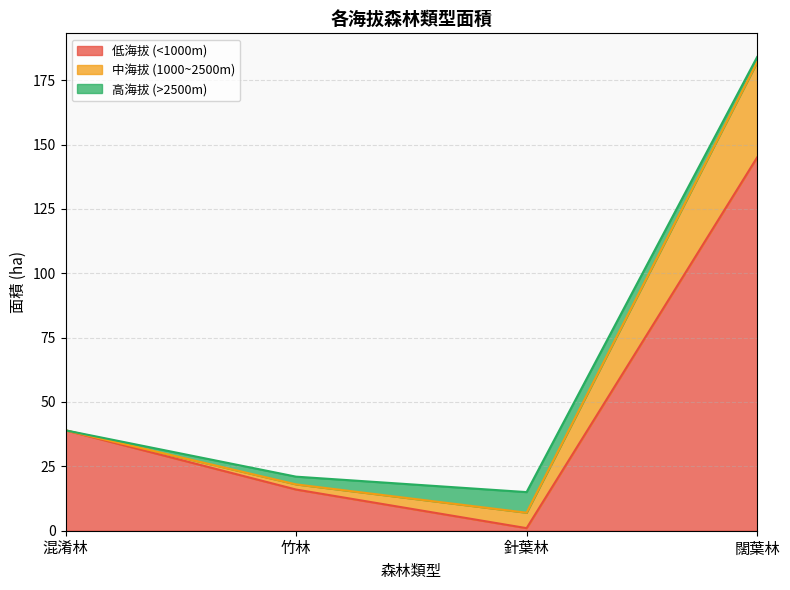

What is the difference between the 高海拔 (>2500m) values at 混淆林 and 針葉林?

8